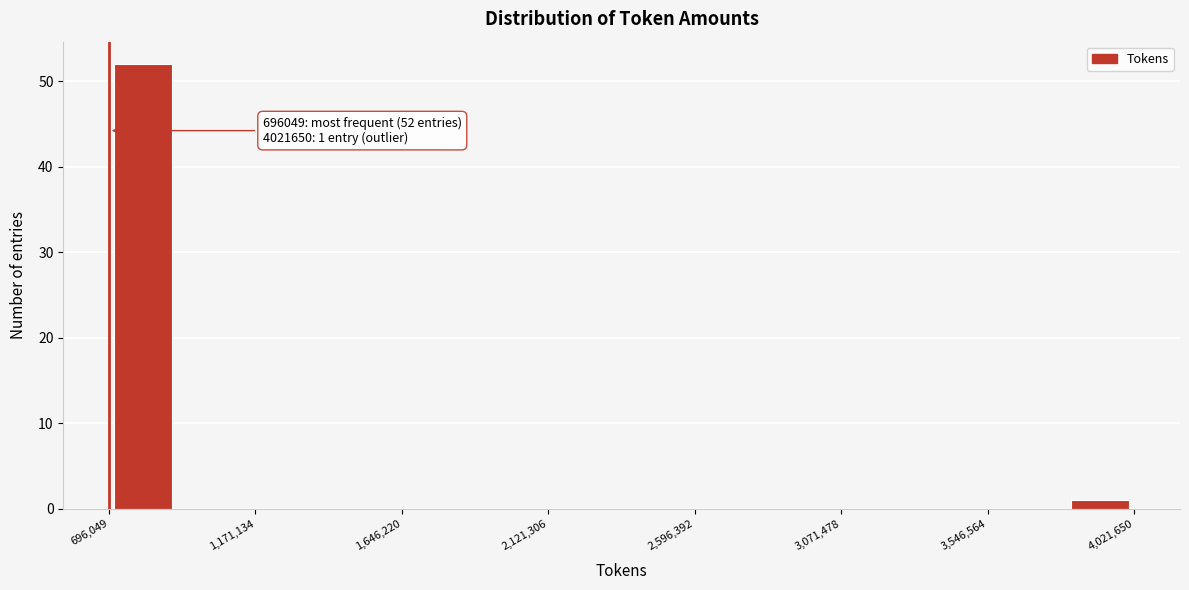

Which range on the x-axis has the tallest bar?

700000 to 900000